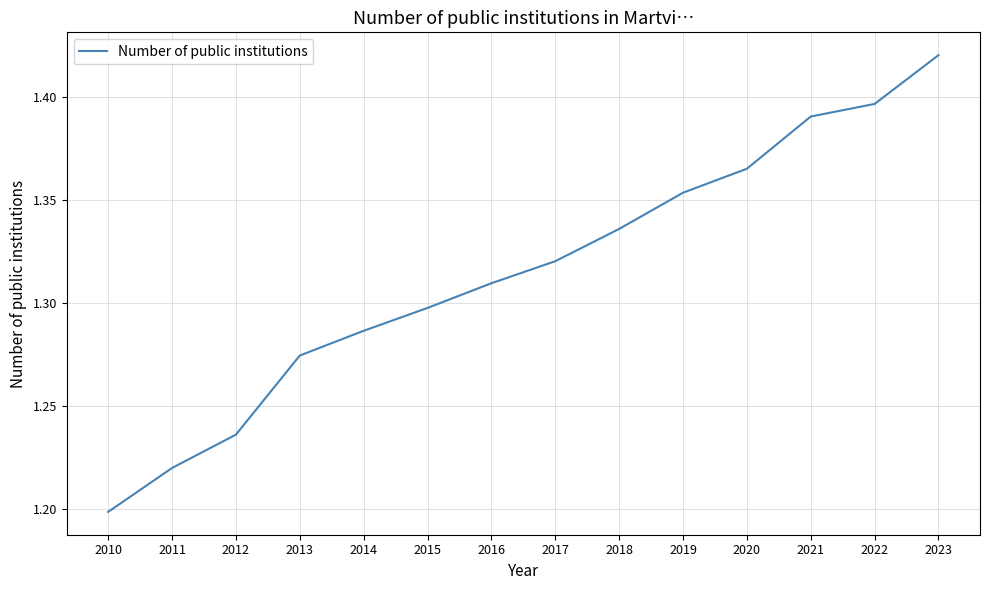

The chart shows a value of 0.3 at 2013. True or false?

False